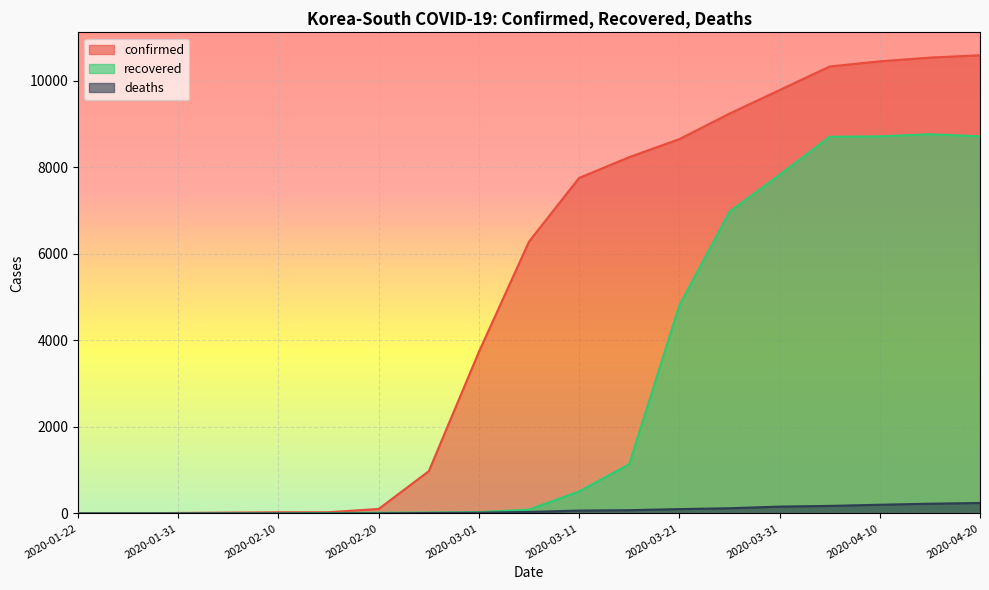

What is the label of the 18th point from the right?

2020-01-26